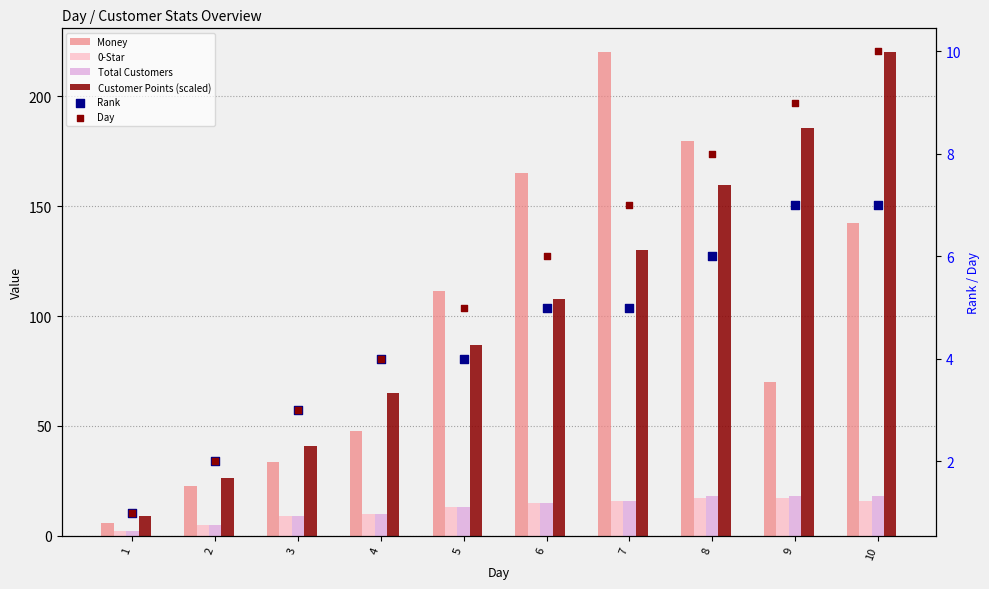

Which series contains the highest Y value?

Money